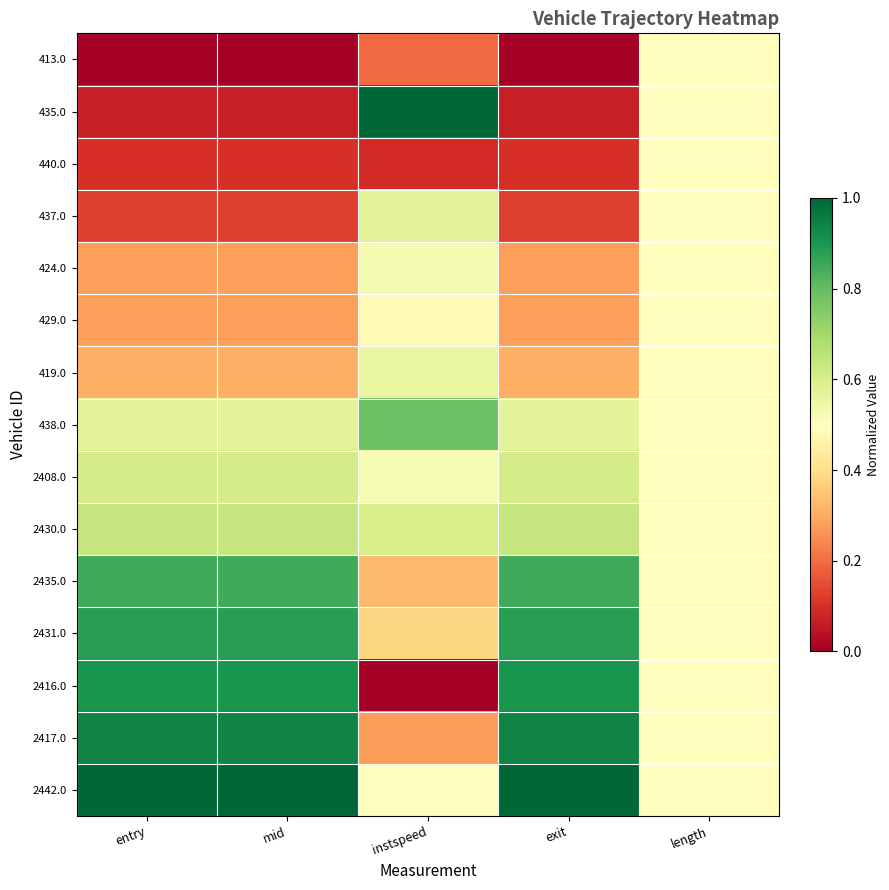

List the series in order of their peak value, lowest first.

413.0, 440.0, 429.0, 424.0, 419.0, 437.0, 2408.0, 2430.0, 438.0, 2435.0, 2431.0, 2416.0, 2417.0, 435.0, 2442.0